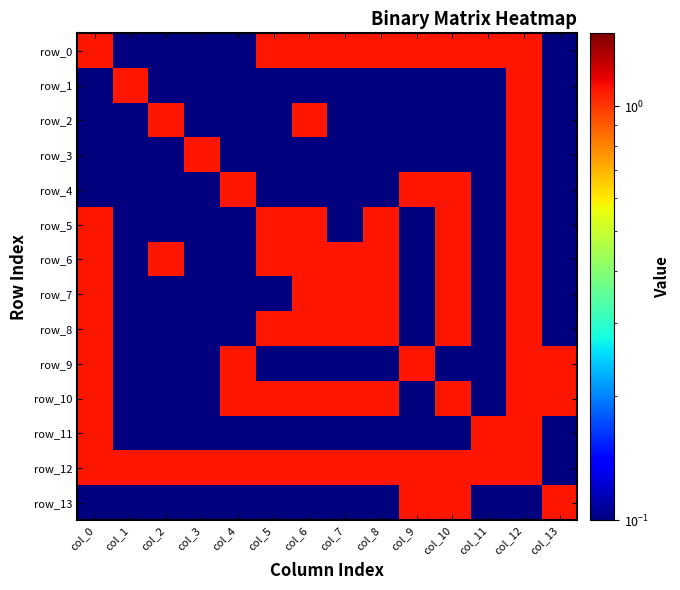

Which series changed the most between col_2 and col_9?

row_0